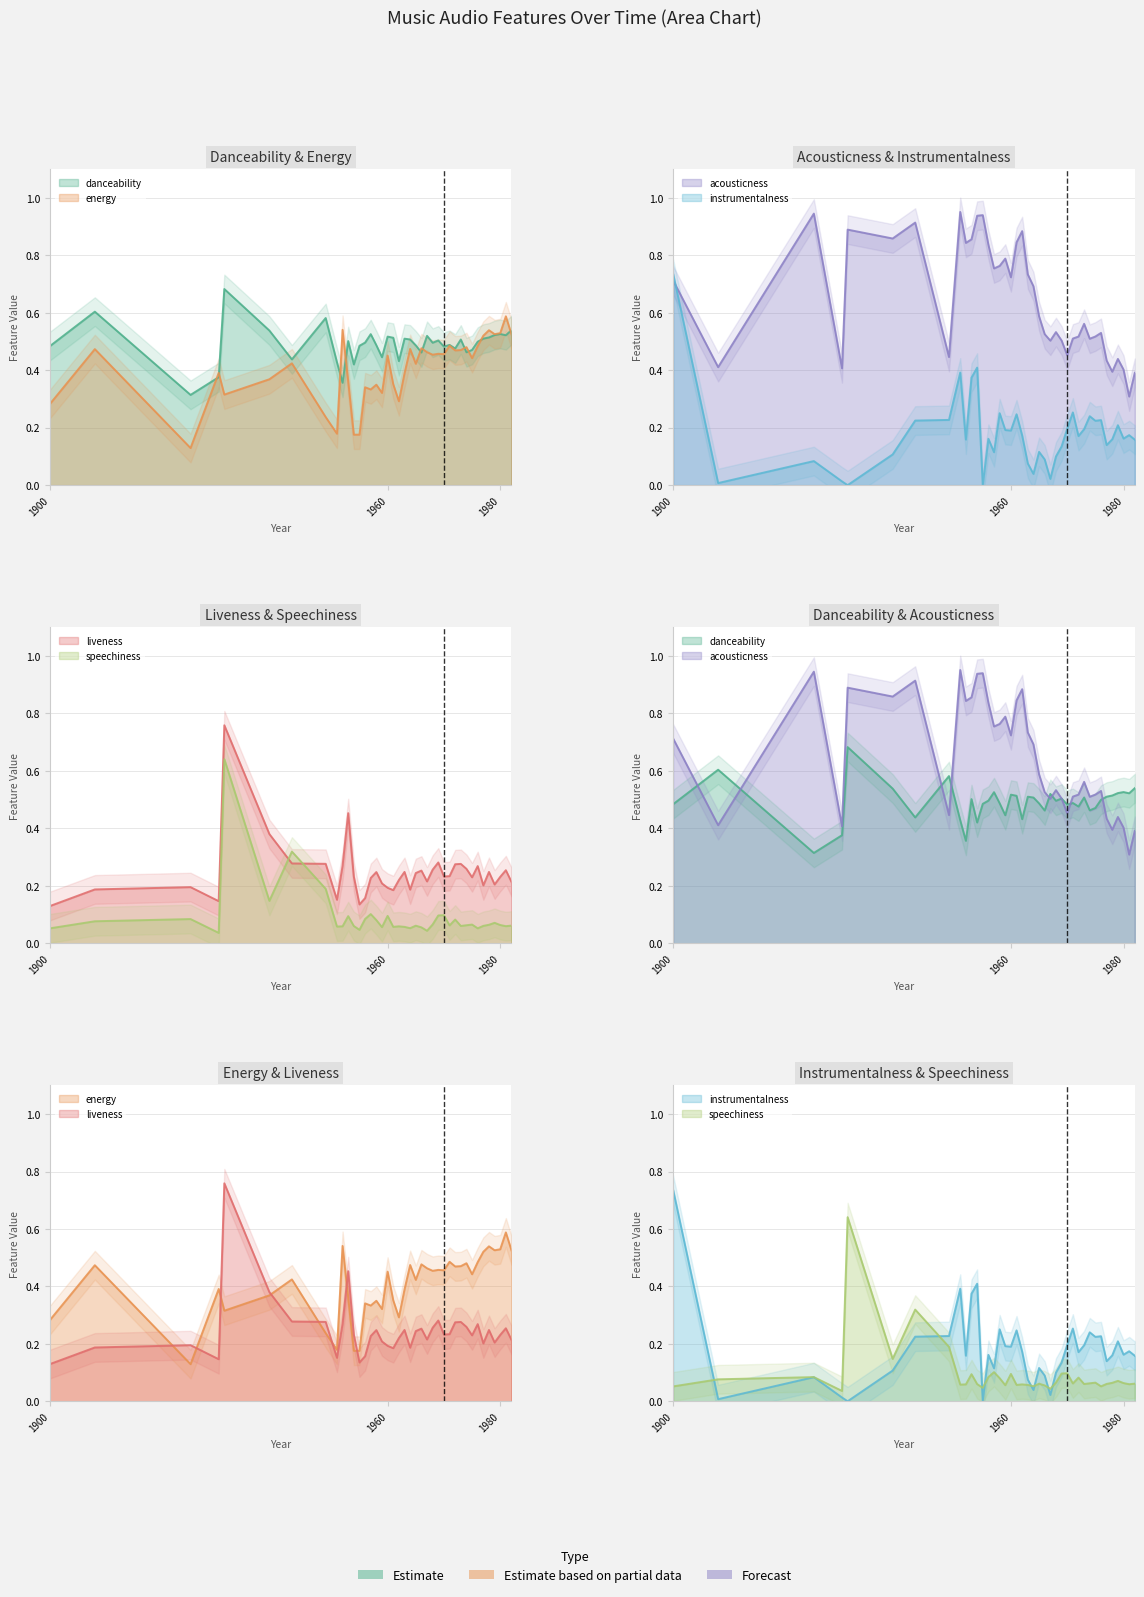

Is it true that energy equals 0.7 at 1976?

False